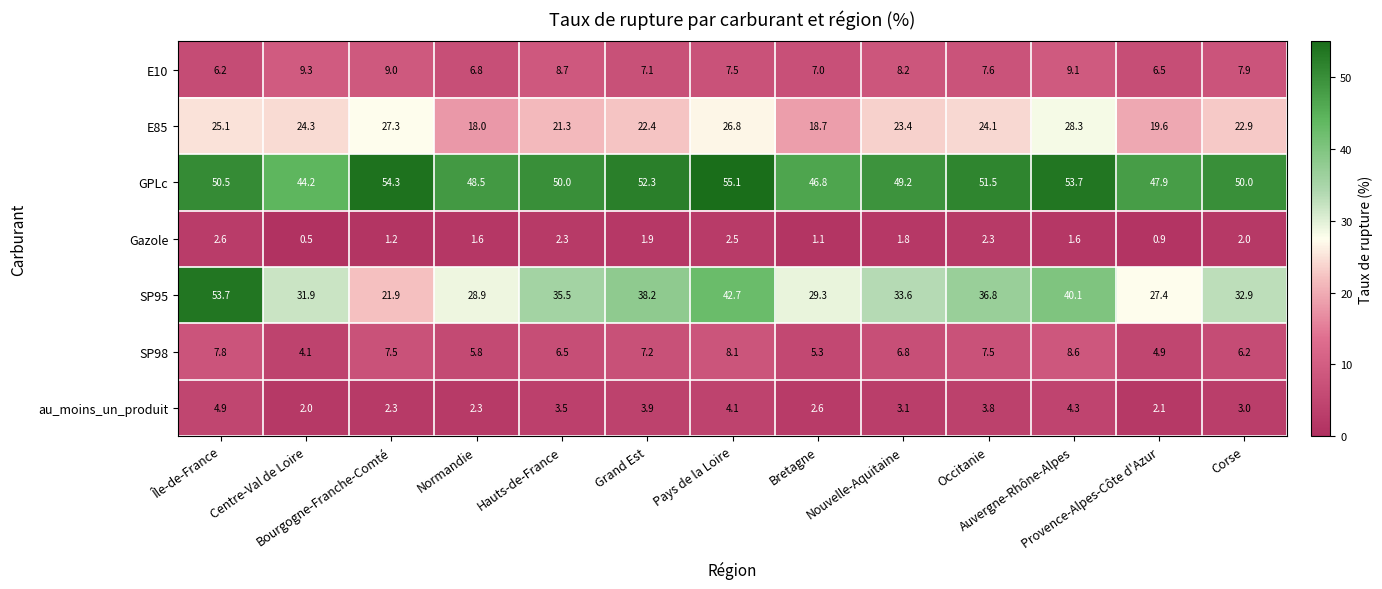

At how many categories does at least one series exceed 5?

13